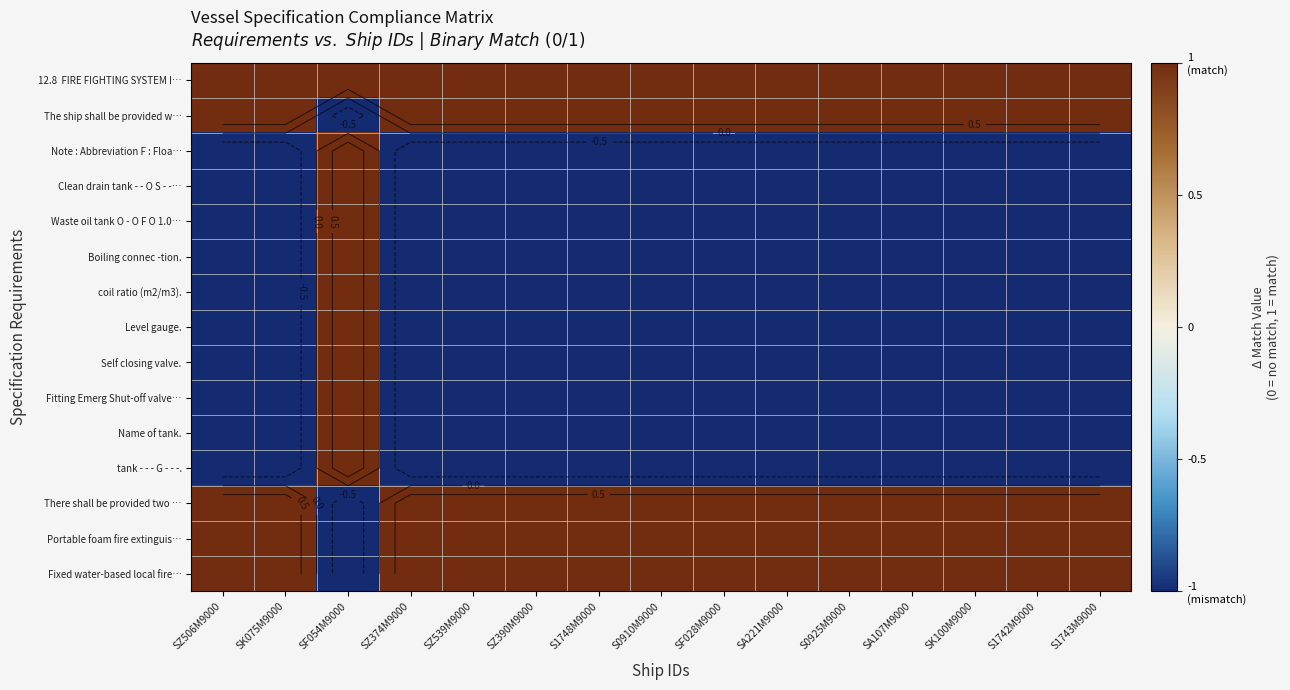

What is the approximate value of Self closing valve. at SZ390M9000?

-1